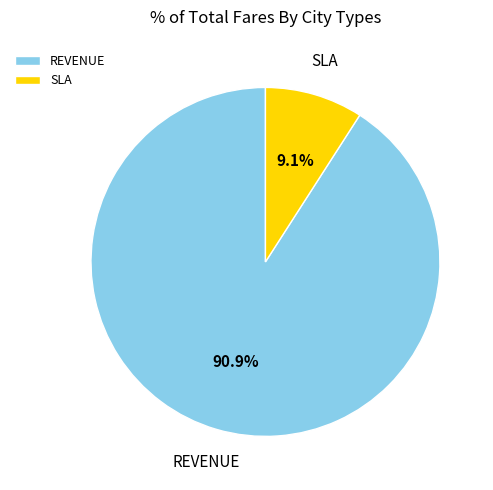

To the nearest percent, what is the average slice percentage?

50%